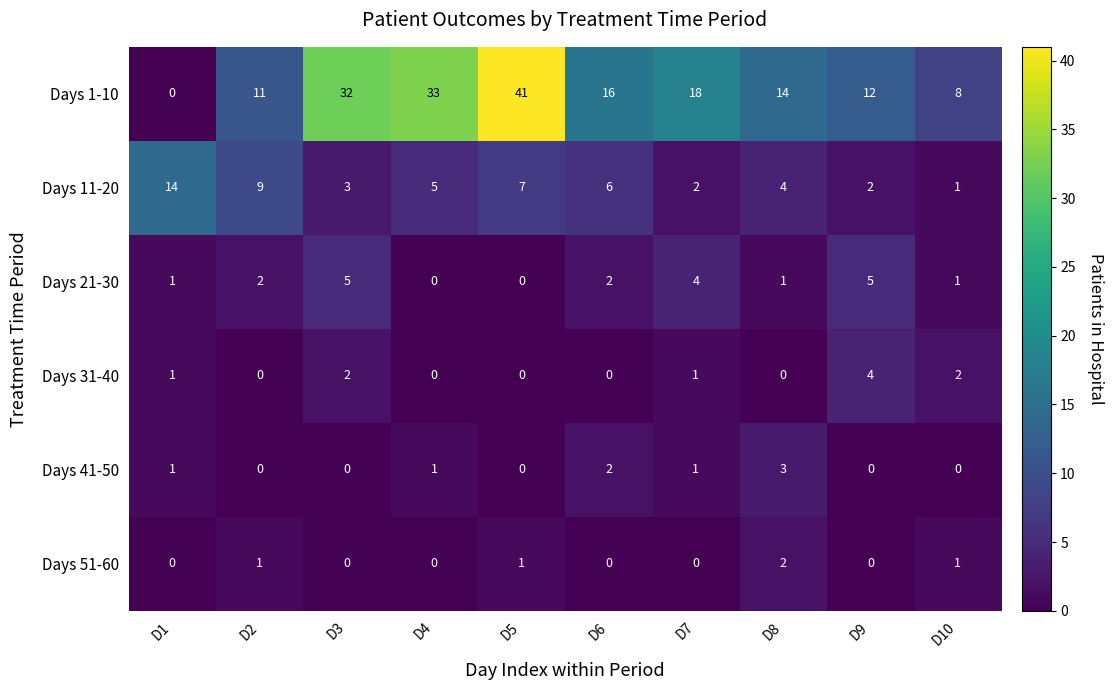

What is the total value across all series at D9?

23